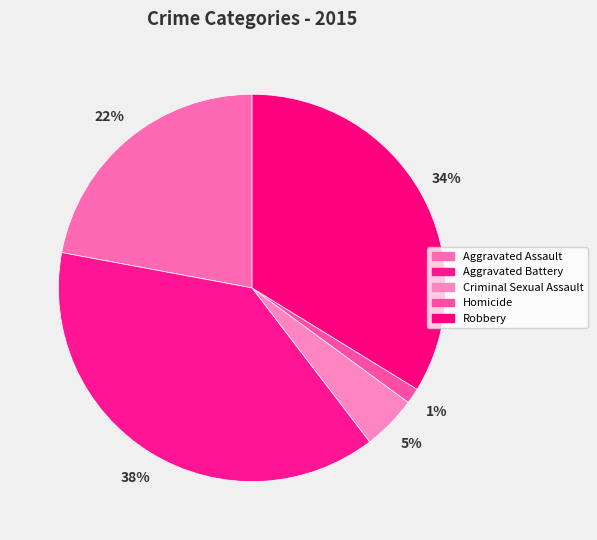

How many slices are in this pie chart?

5